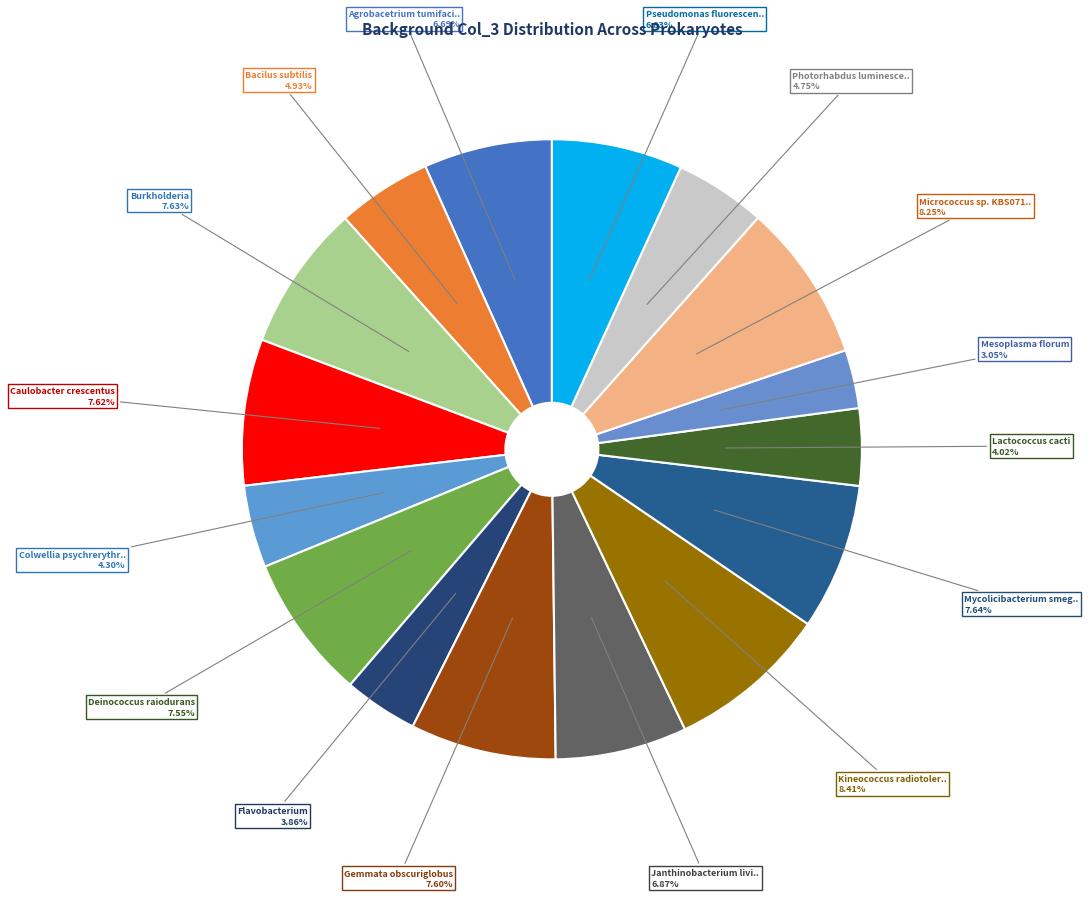

Is there a majority slice in this chart?

No